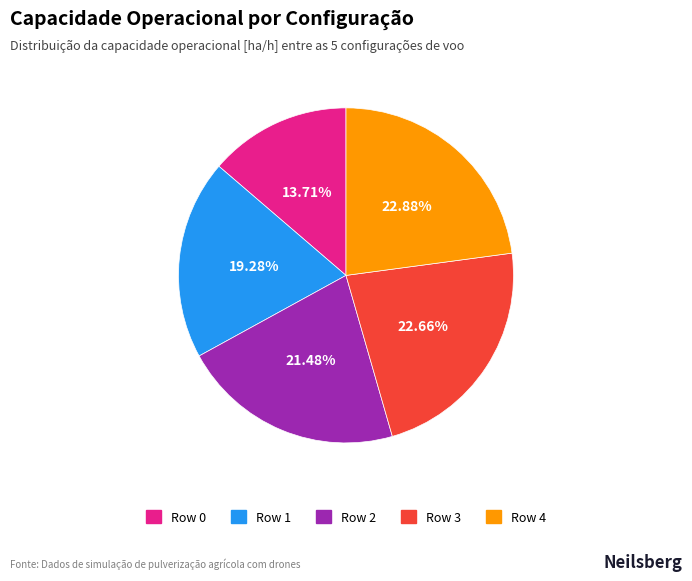

Do Row 2 and Row 4 together represent more than half of the pie?

No